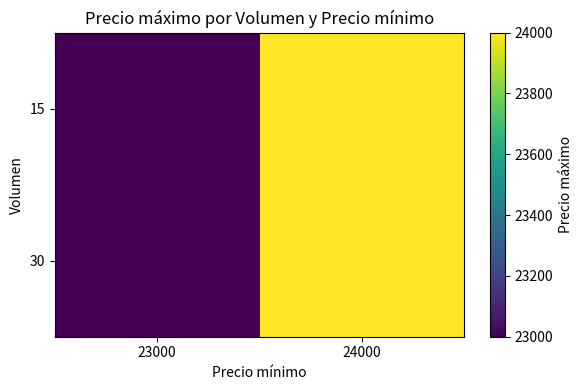

Reading right to left, what are all the values shown in this chart?

15: 24000=24000	23000=23000
30: 24000=24000	23000=23000